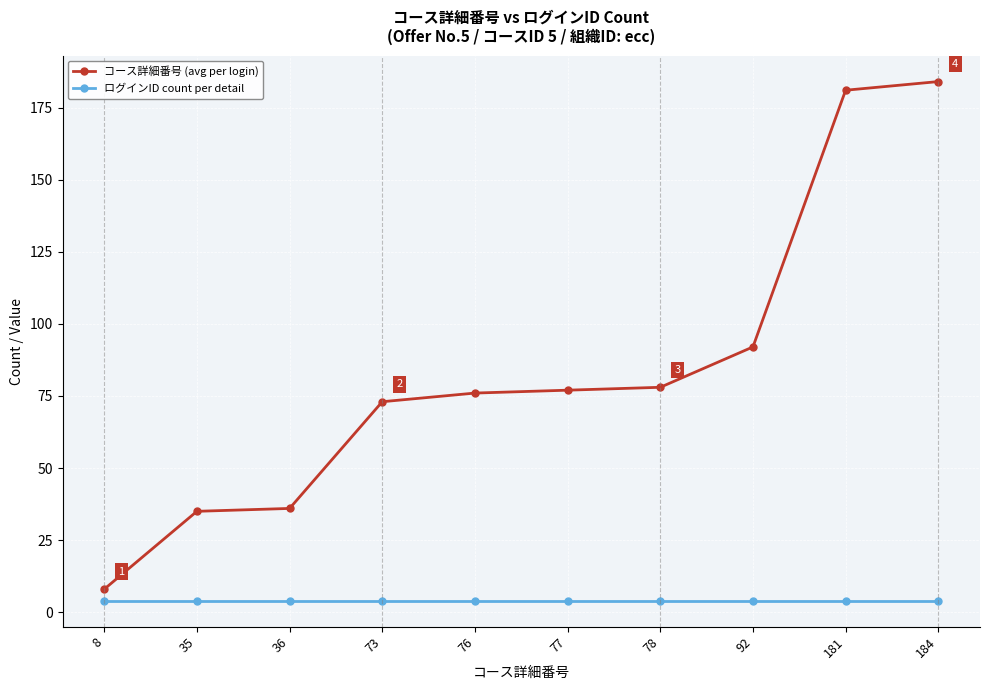

At which label does コース詳細番号 (avg per login) reach its minimum?

8